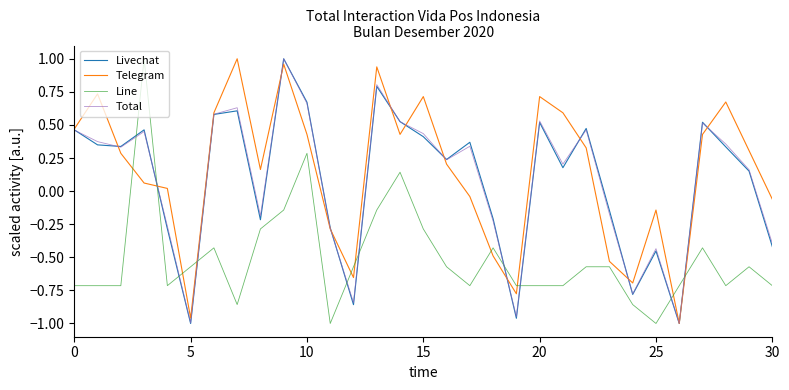

At how many categories does at least one series exceed 0?

21